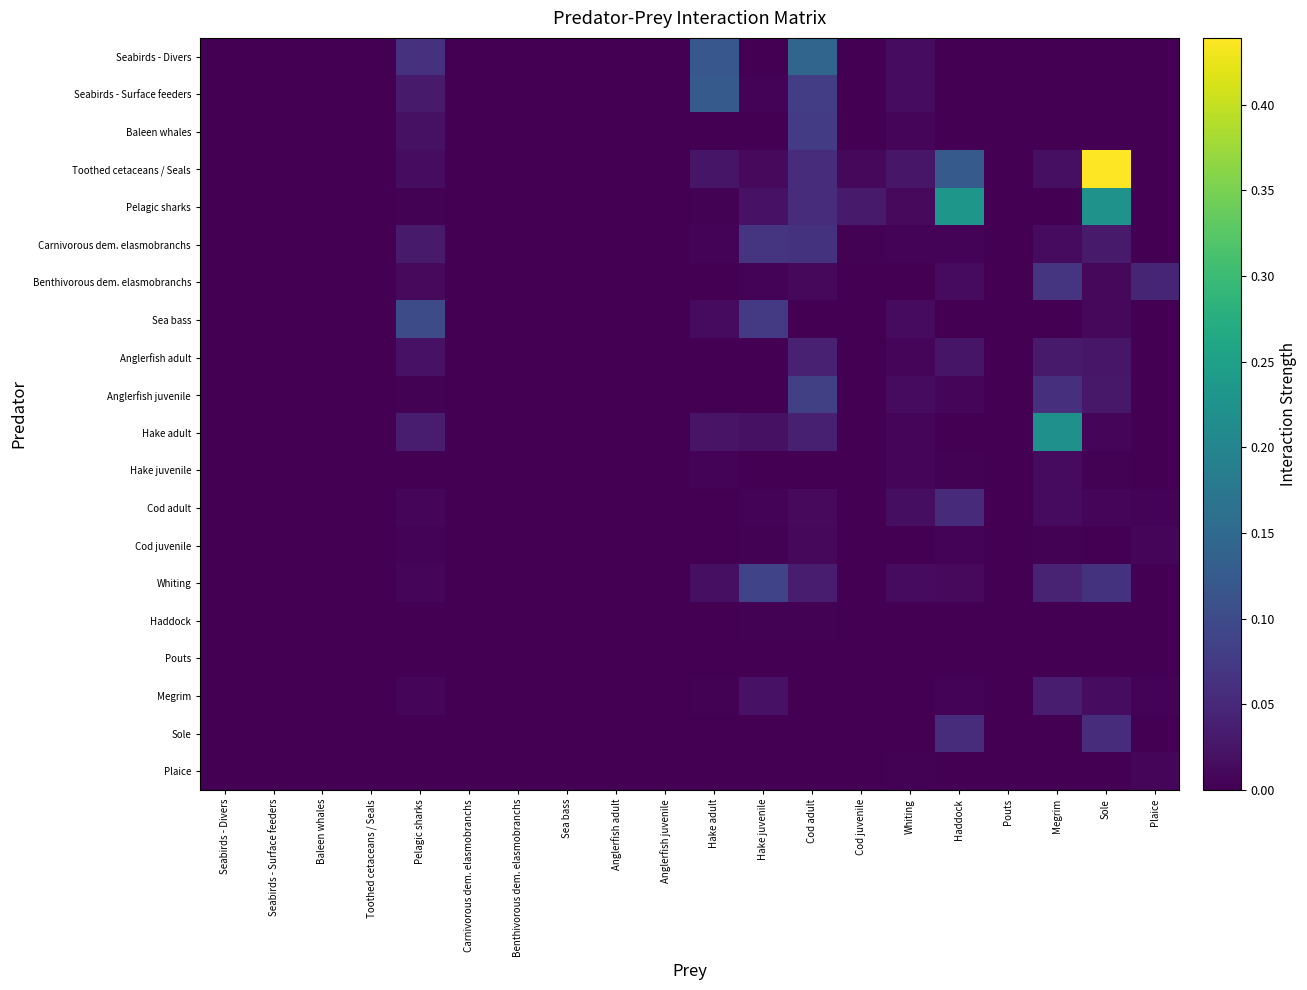

Which label corresponds to the largest value in the chart?

Sole